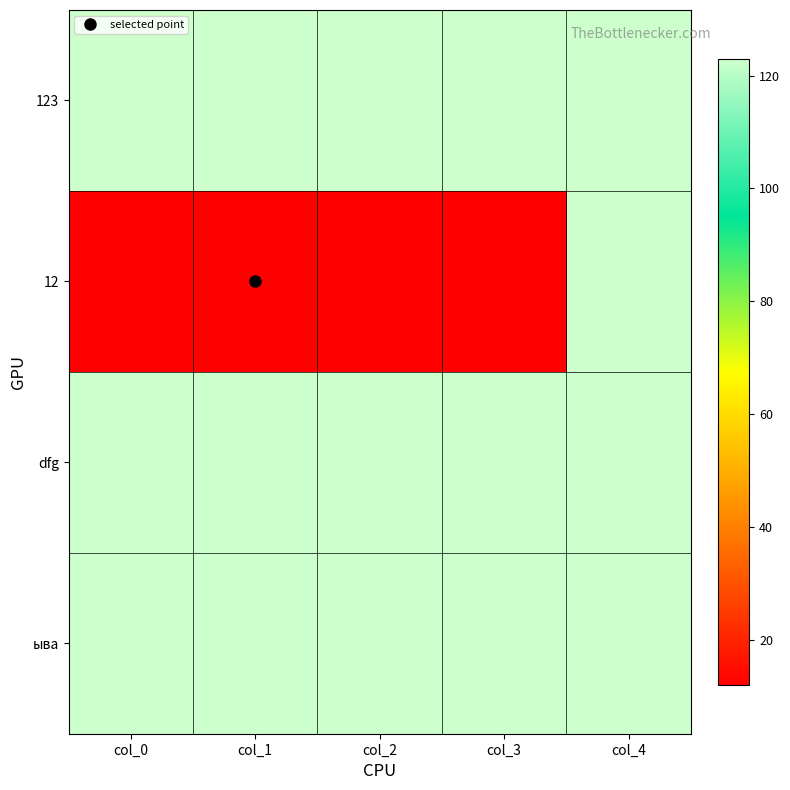

Rank the series at col_2 from highest to lowest value.

123, dfg, ыва, 12